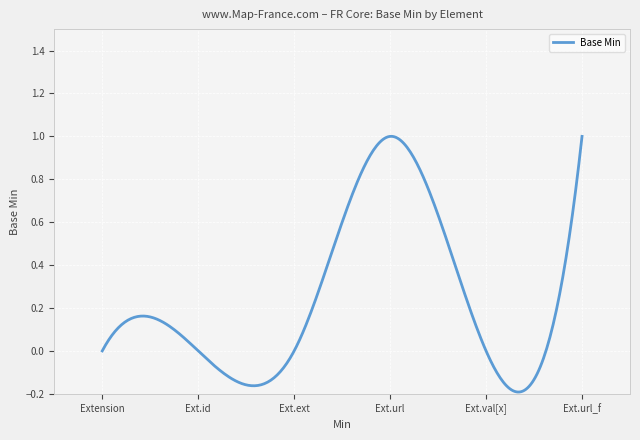

What is the difference between the maximum and minimum values?

1.2